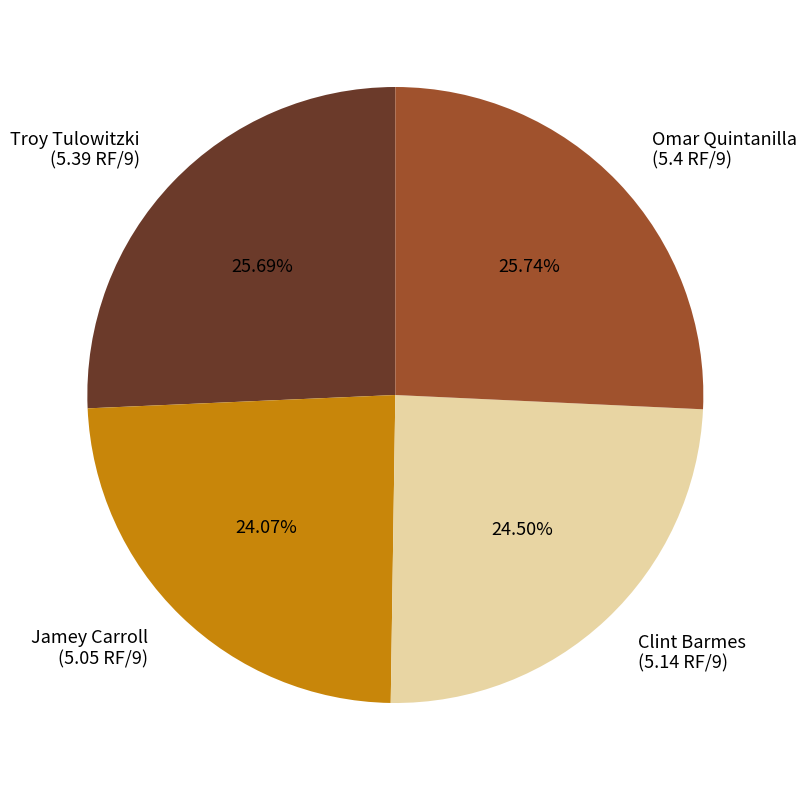

What is the ratio of the value at Jamey Carroll (5.05 RF/9) to the value at Omar Quintanilla (5.4 RF/9)?

0.9